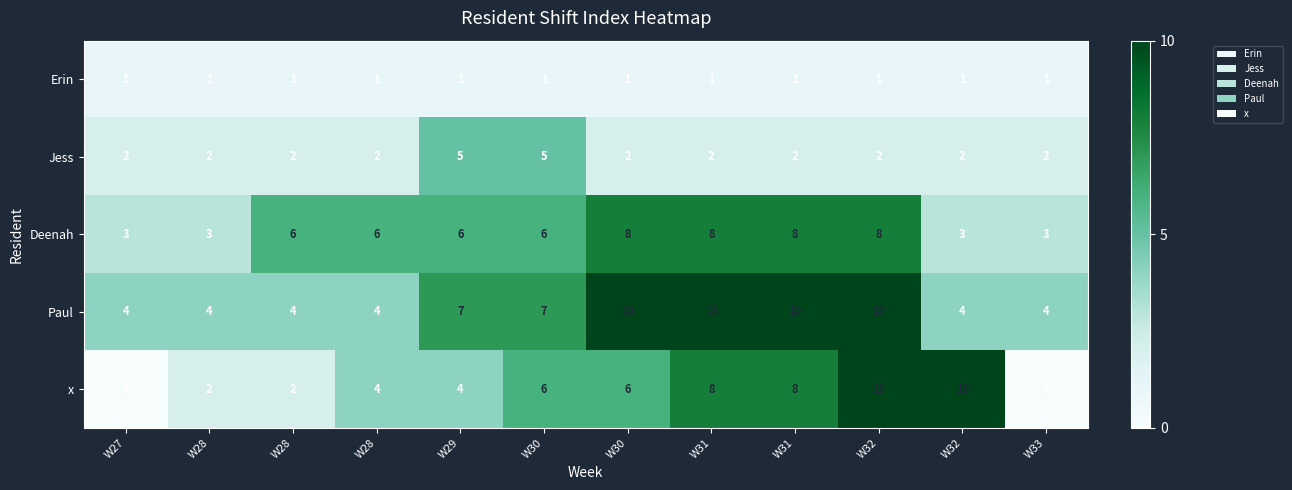

Reading right to left, what are all the values shown in this chart?

Erin: W33=1	W32=1	W32=1	W31=1	W31=1	W30=1	W30=1	W29=1	W28=1	W28=1	W28=1	W27=1
Jess: W33=2	W32=2	W32=2	W31=2	W31=2	W30=2	W30=5	W29=5	W28=2	W28=2	W28=2	W27=2
Deenah: W33=3	W32=3	W32=8	W31=8	W31=8	W30=8	W30=6	W29=6	W28=6	W28=6	W28=3	W27=3
Paul: W33=4	W32=4	W32=10	W31=10	W31=10	W30=10	W30=7	W29=7	W28=4	W28=4	W28=4	W27=4
x: W33=0	W32=10	W32=10	W31=8	W31=8	W30=6	W30=6	W29=4	W28=4	W28=2	W28=2	W27=0